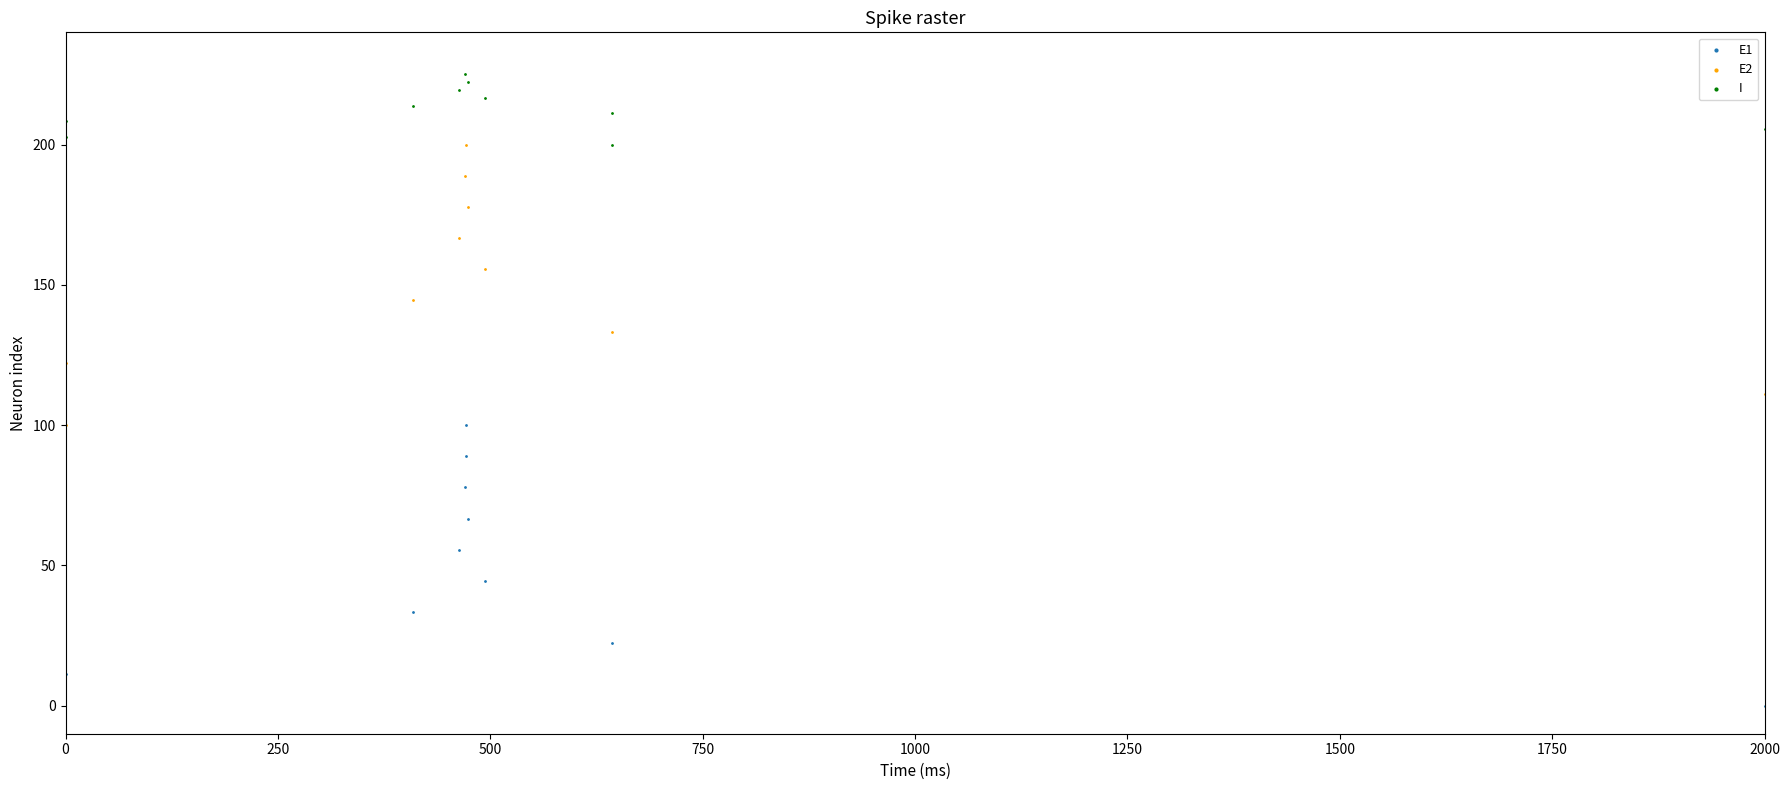

Which series contains the highest Y value?

I